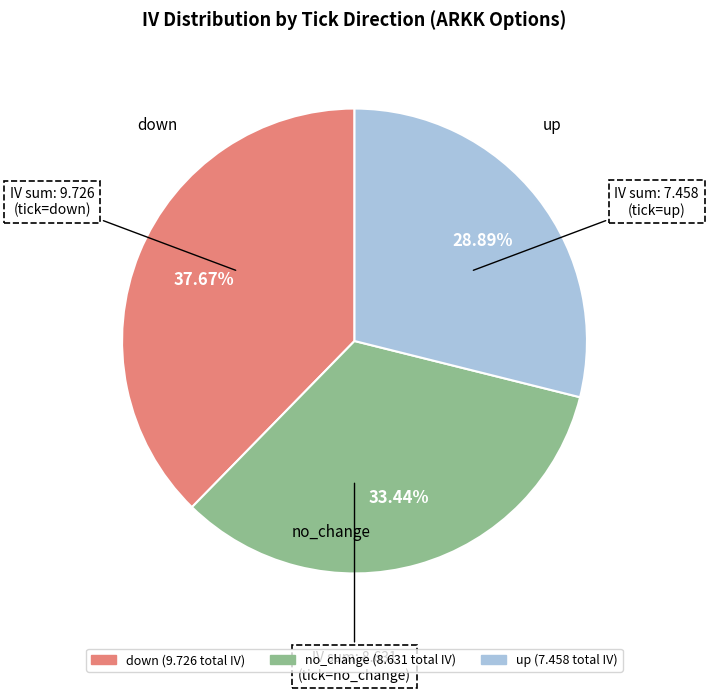

To the nearest percent, what is the average slice percentage?

33%